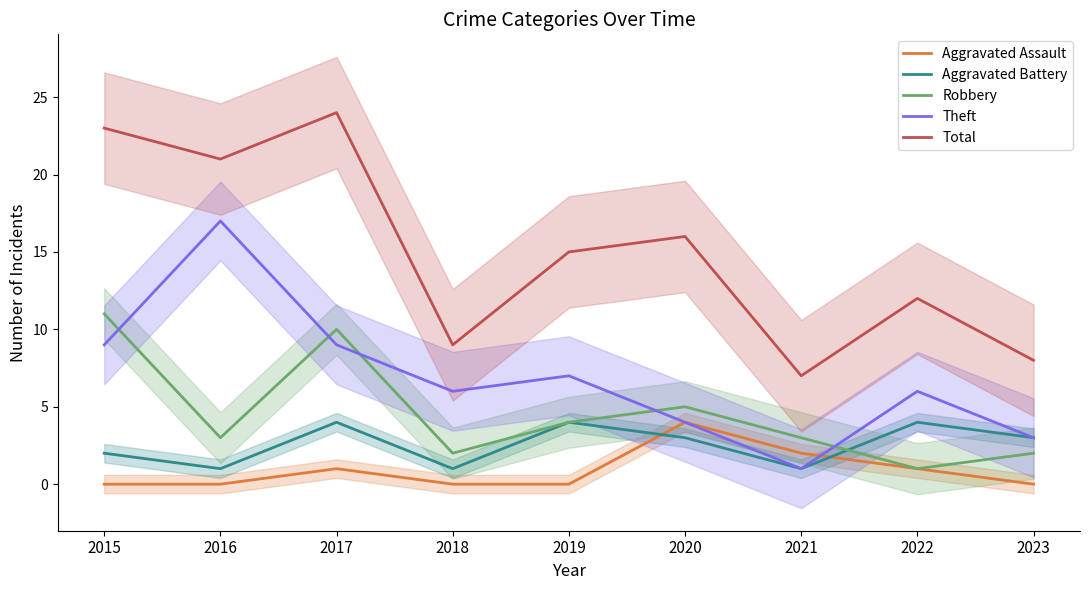

Between which two adjacent categories do Robbery and Theft first intersect?

2015 and 2016